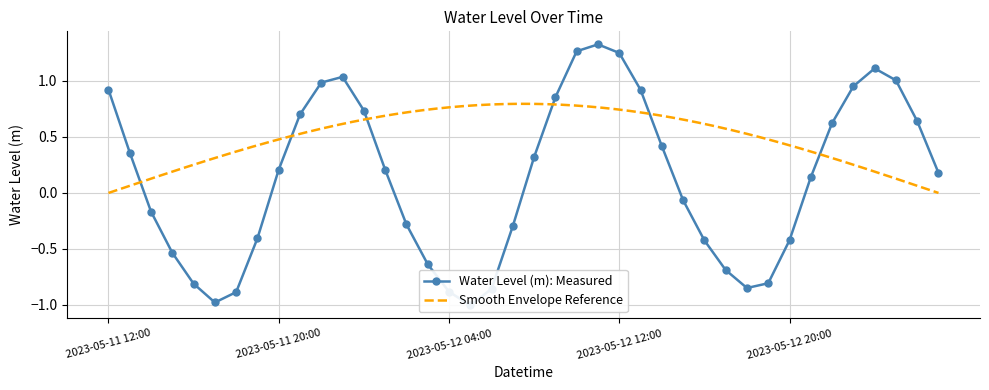

How many values are below zero?

18